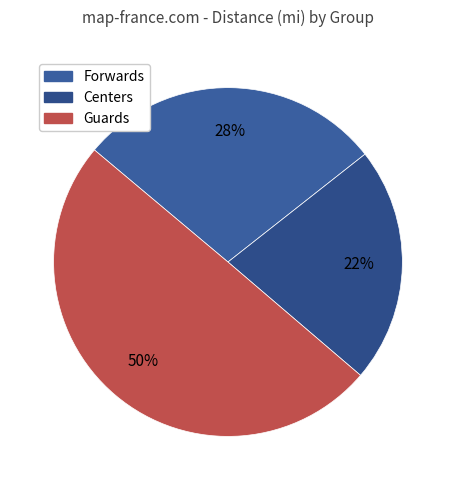

Do Forwards and Guards together represent more than half of the pie?

Yes